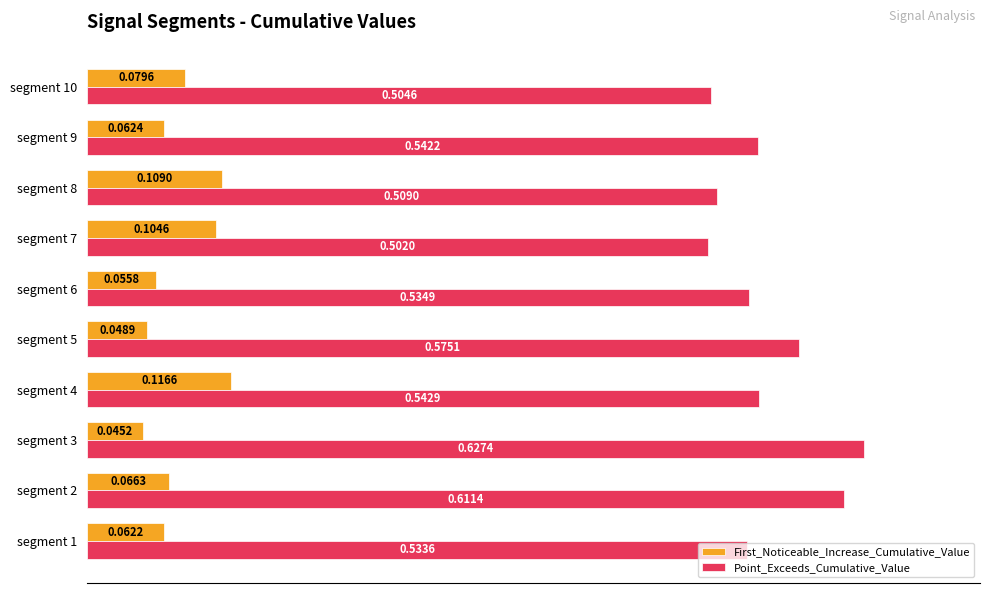

At how many categories does at least one series exceed 0?

10